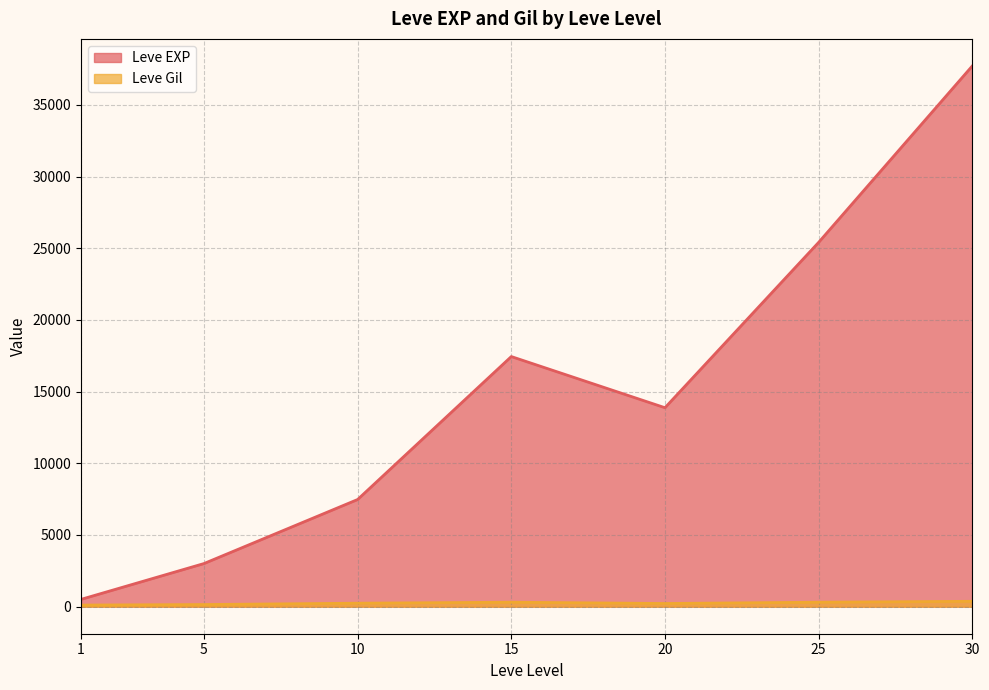

What is the average value of the Leve EXP series?

15062.9